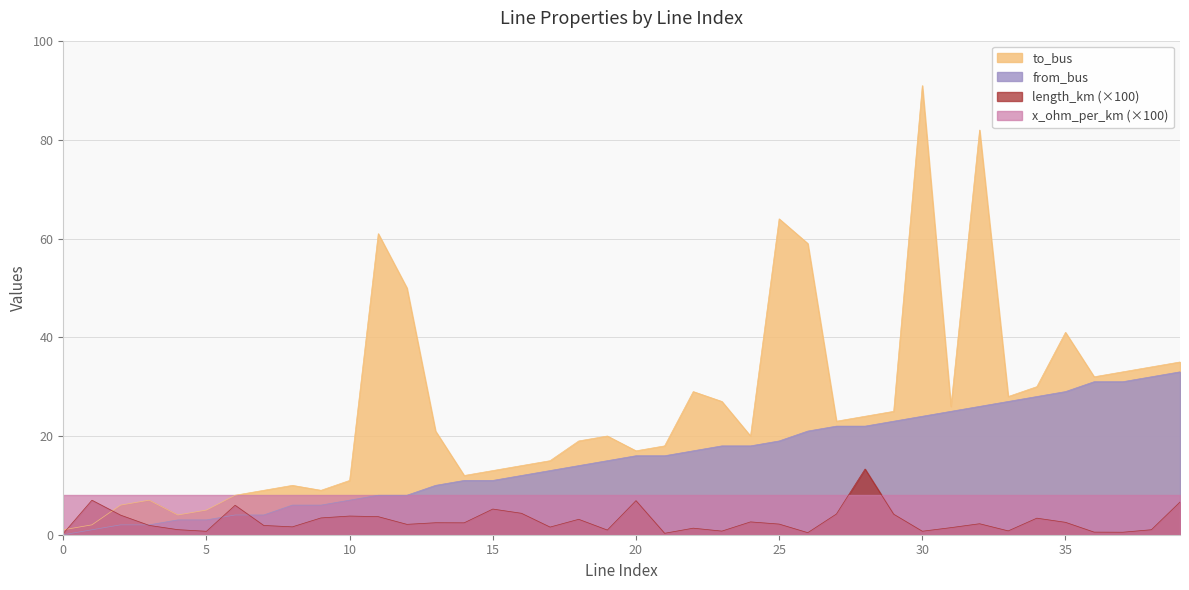

Is it true that from_bus equals 31.0 at 36?

True